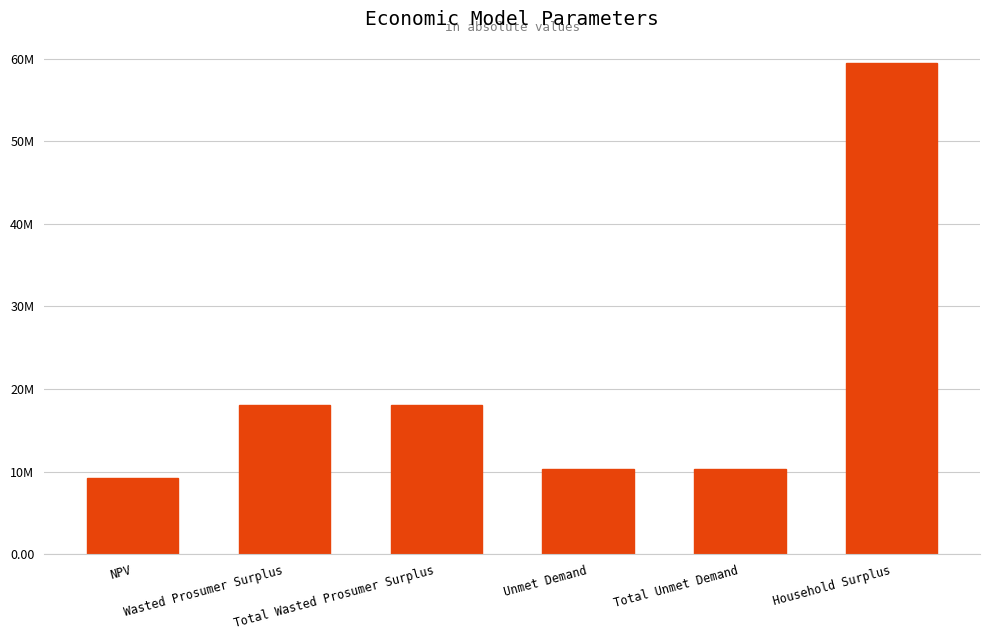

Does the chart contain any negative values?

No